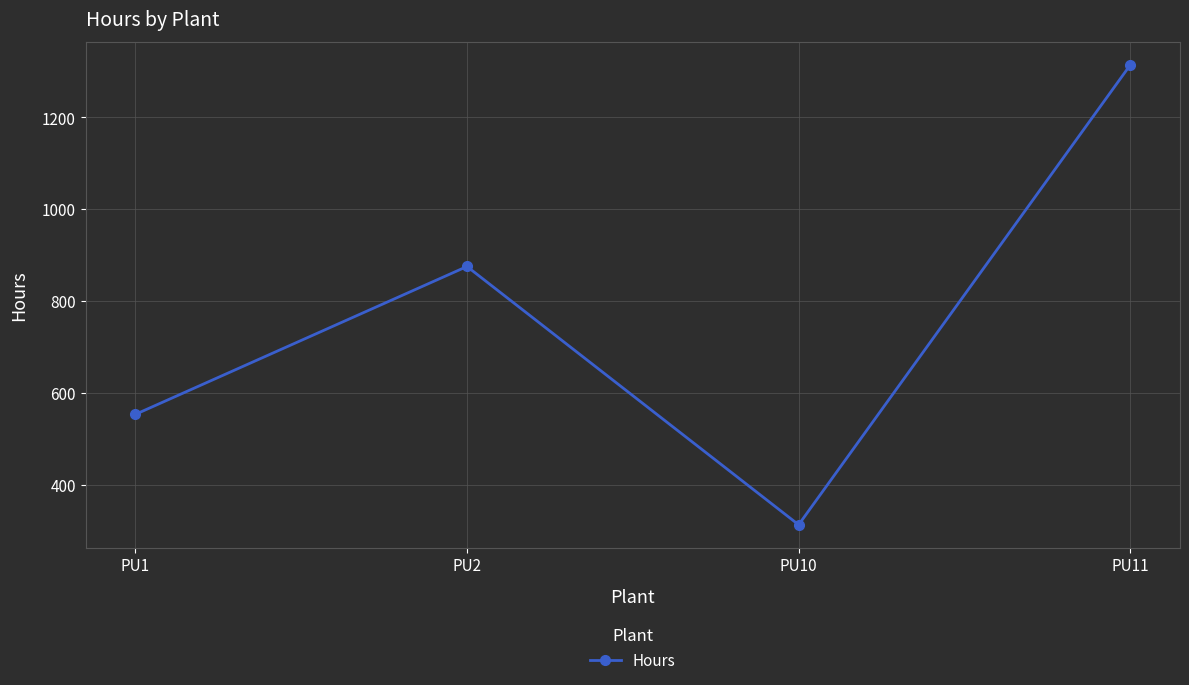

Rank the categories by value from lowest to highest.

PU10, PU1, PU2, PU11